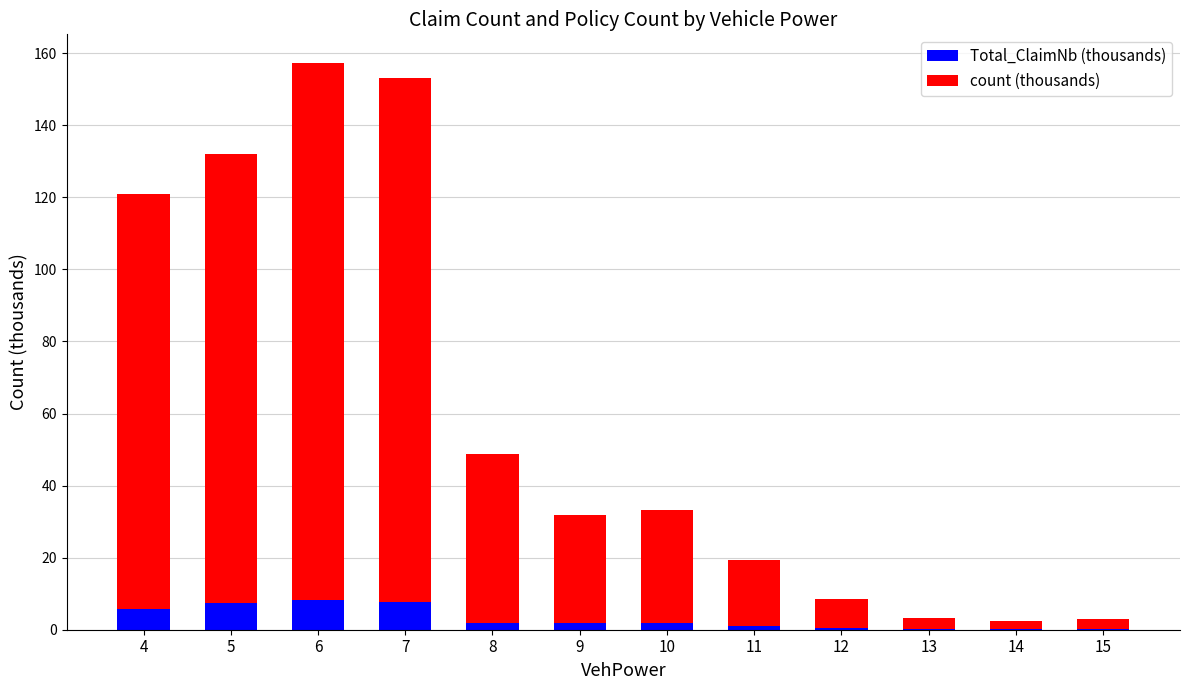

What is the total value across all series at 5?

132.1